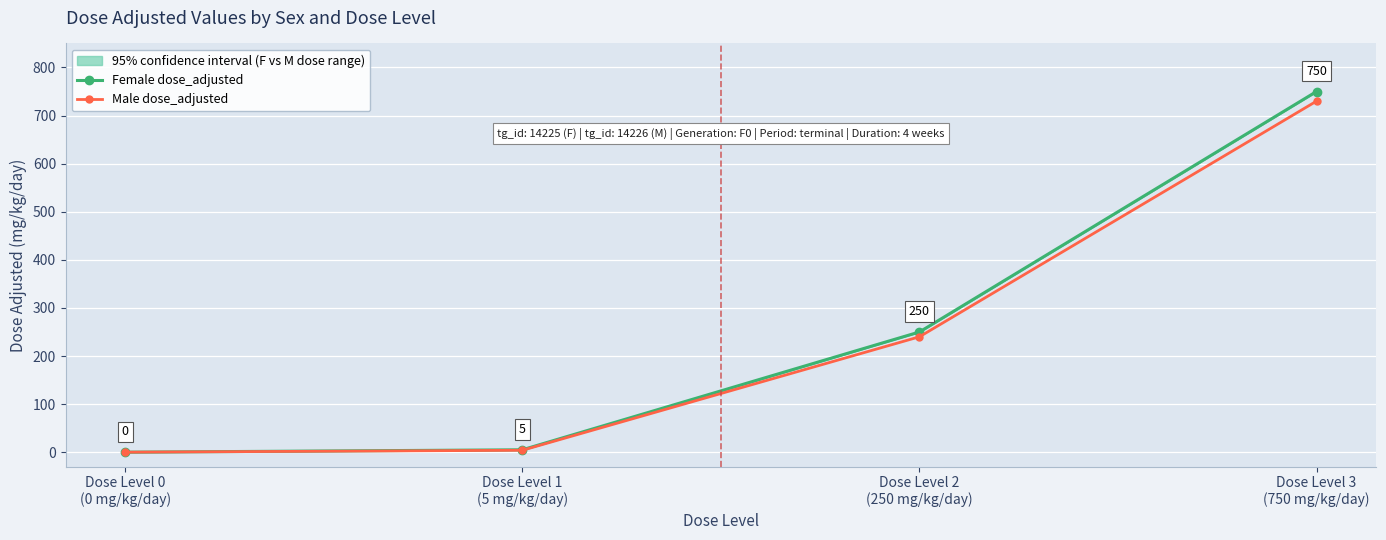

What is the difference between the highest and lowest values at Dose Level 1
(5 mg/kg/day)?

1